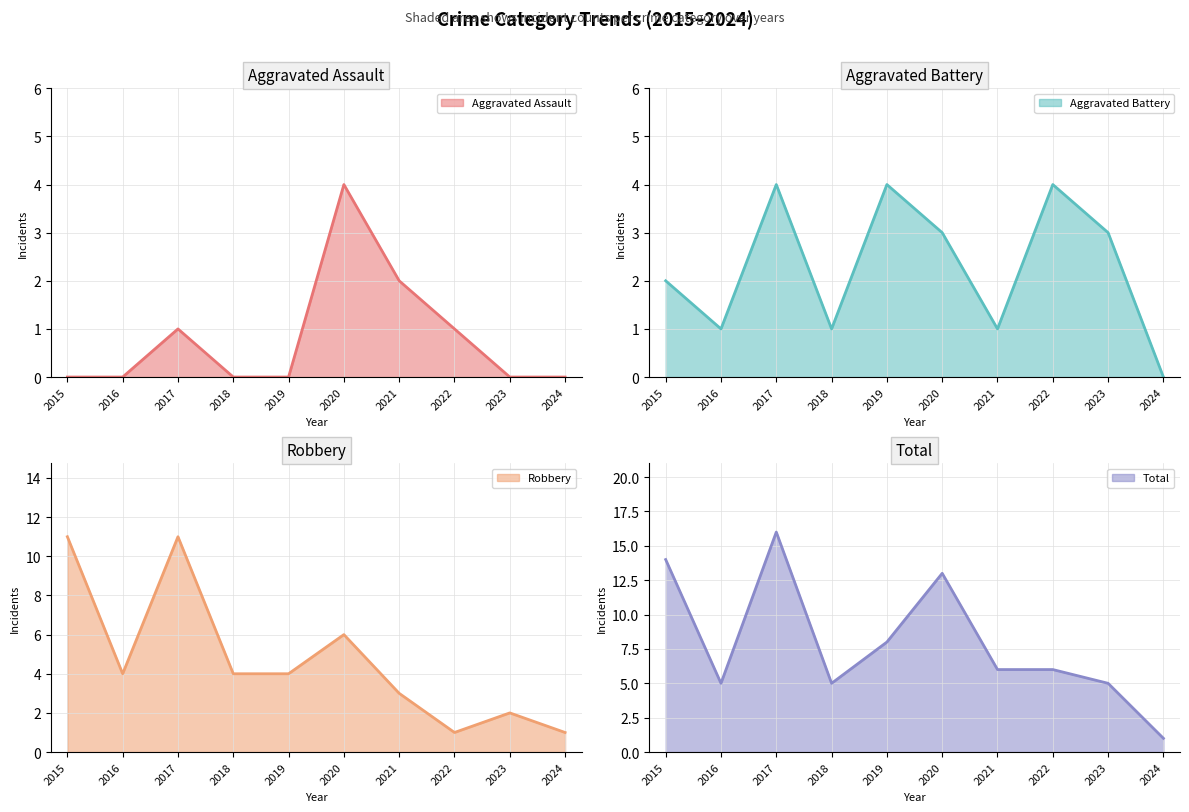

What are all the series names shown in the legend?

Aggravated Assault, Aggravated Battery, Robbery, Total